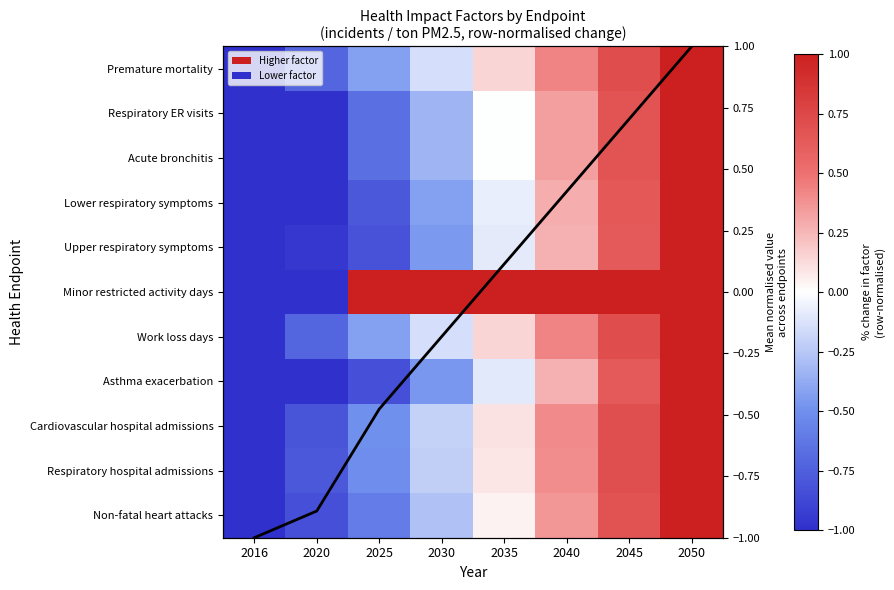

True or false: Respiratory ER visits has a value of -1.3 at 2020.

False